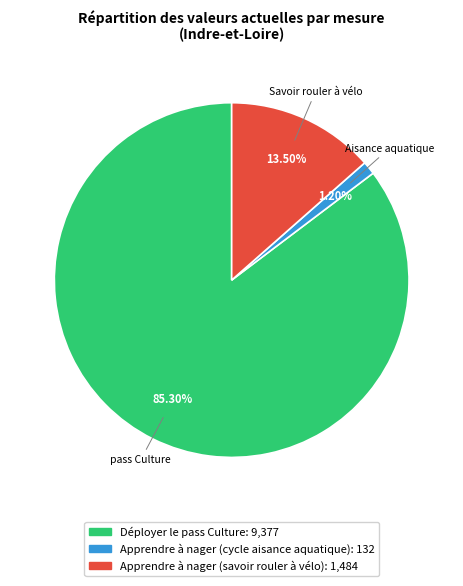

To the nearest percent, what is the average slice percentage?

33%